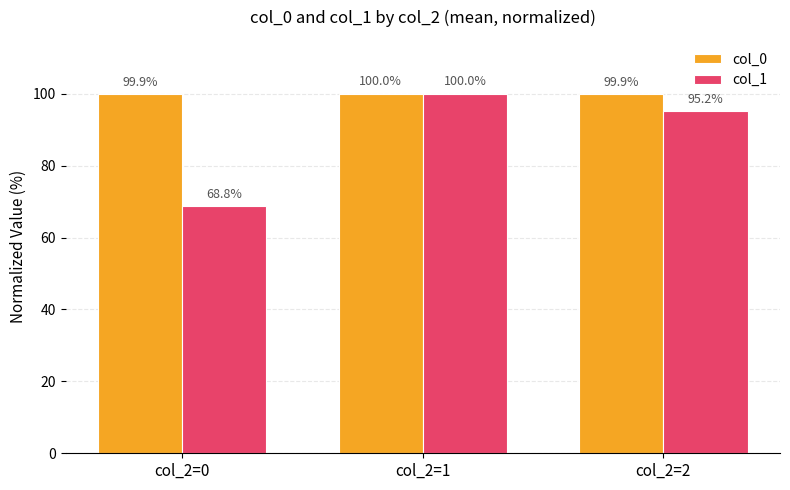

What are all the series names shown in the legend?

col_0, col_1